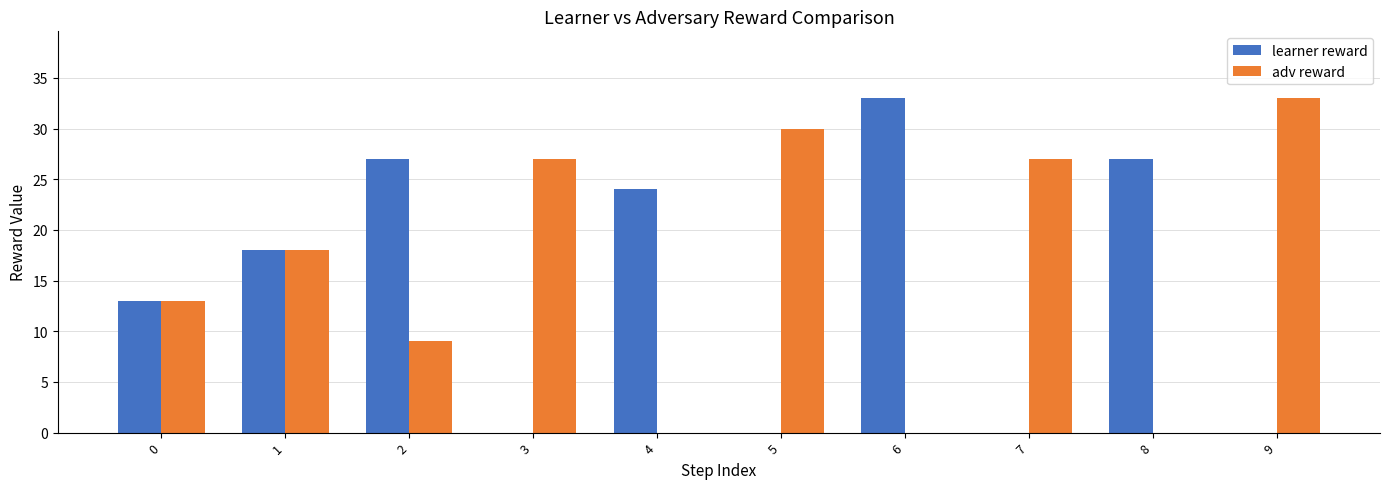

Reading right to left, what are all the values shown in this chart?

learner reward: 9=0	8=27	7=0	6=33	5=0	4=24	3=0	2=27	1=18	0=13
adv reward: 9=33	8=0	7=27	6=0	5=30	4=0	3=27	2=9	1=18	0=13